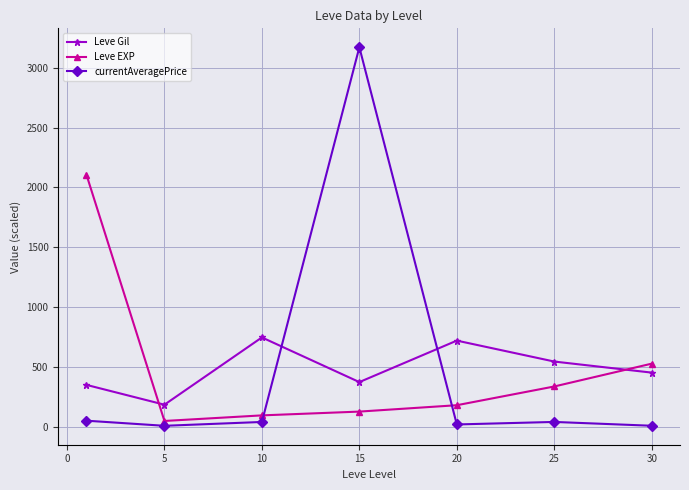

True or false: currentAveragePrice and Leve EXP intersect in this chart.

True